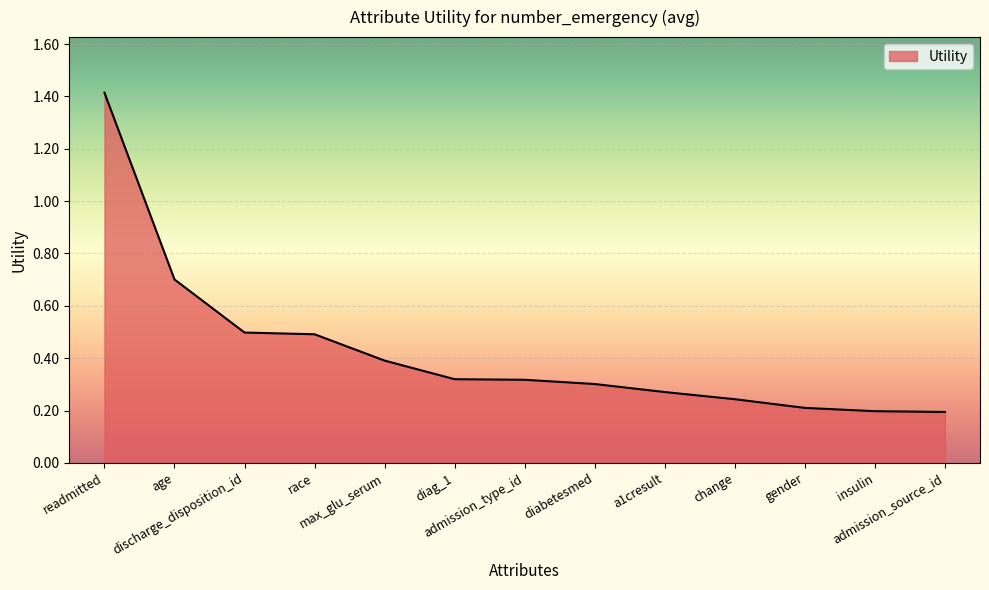

How many distinct data groups are displayed?

1